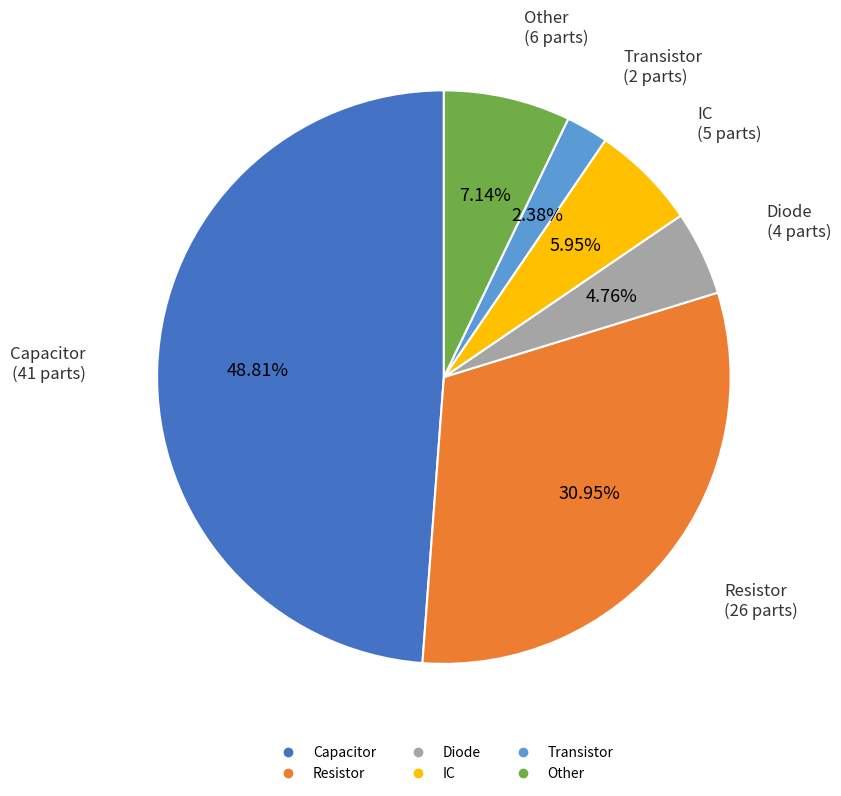

To the nearest percent, what is the difference between the Capacitor and IC slice percentages?

43%